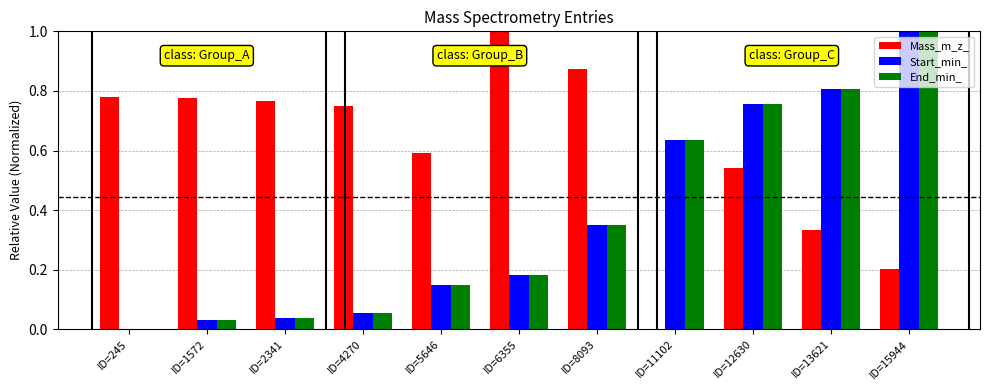

What is the sum of the Start_min_ values at ID=11102 and ID=1572?

0.7